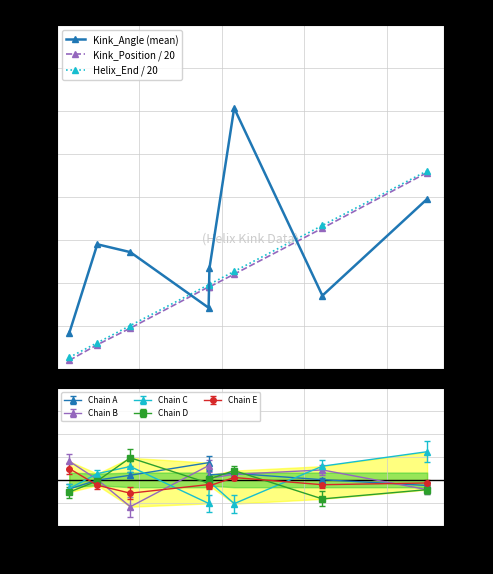

In Chain B, how many points are higher than both neighbors (excluding endpoints)?

2